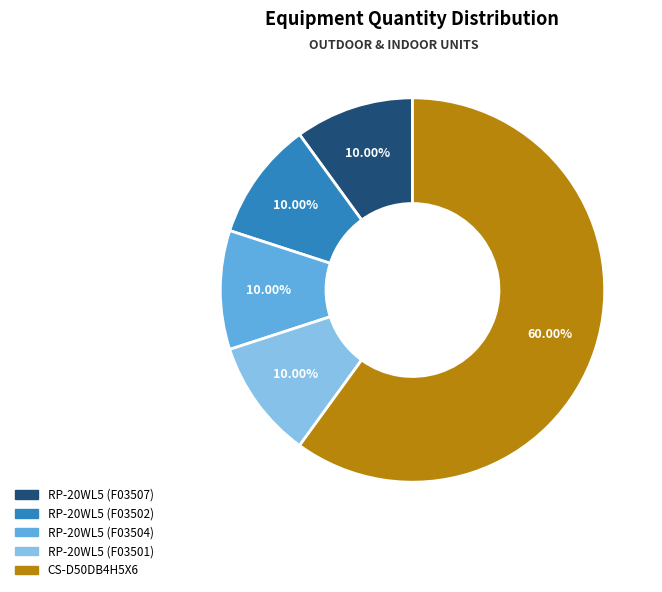

True or false: RP-20WL5 (F03501) accounts for 10% of the total.

True